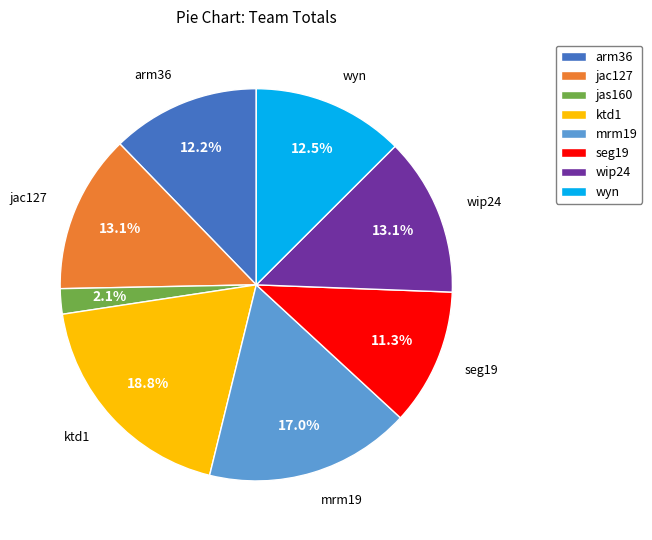

What percentage do seg19 and arm36 together represent?

23.5%